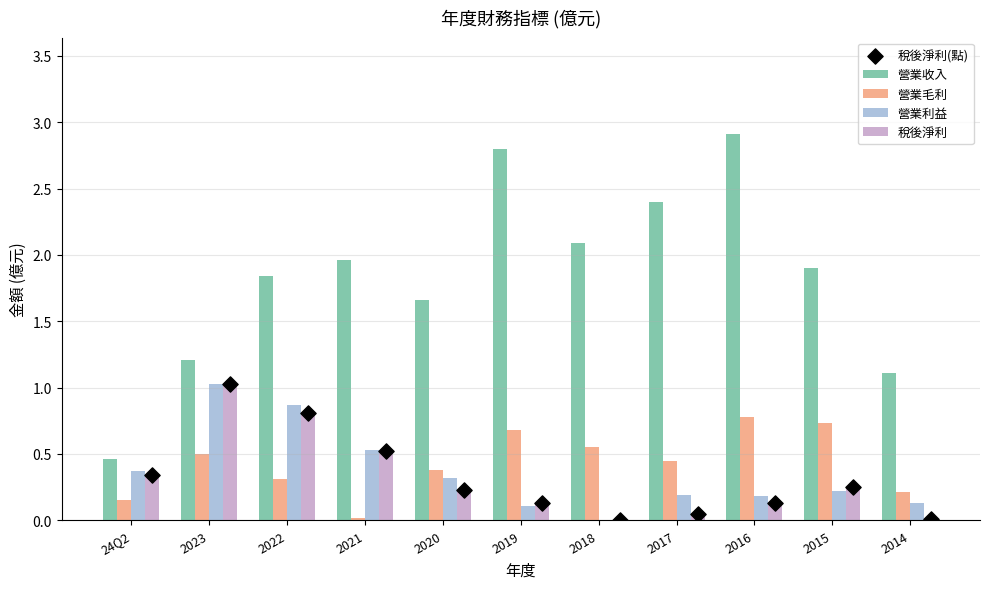

At which category is the sum across all series the highest?

2023